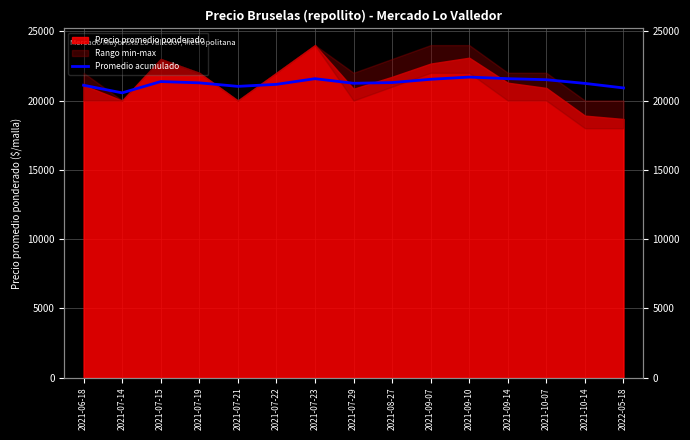

Which category has the highest value across all series?

2021-09-10